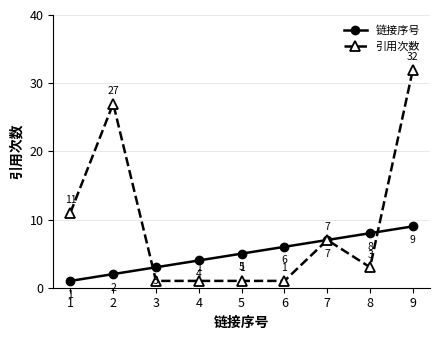

What is the difference between the maximum and minimum values in the 链接序号 series?

8